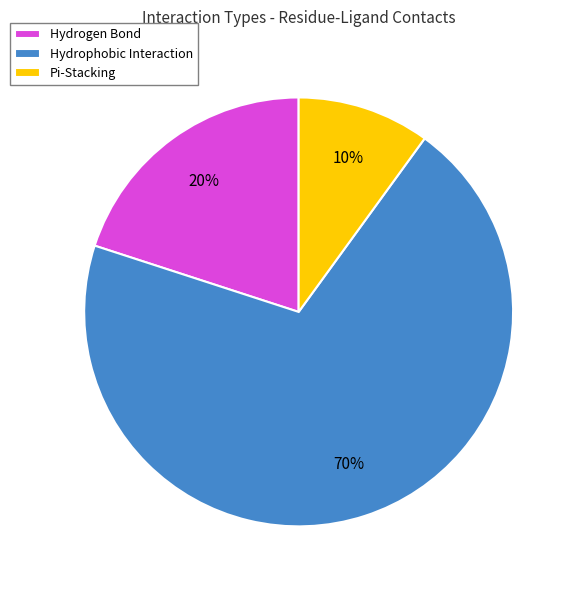

Which slice is the largest?

Hydrophobic Interaction